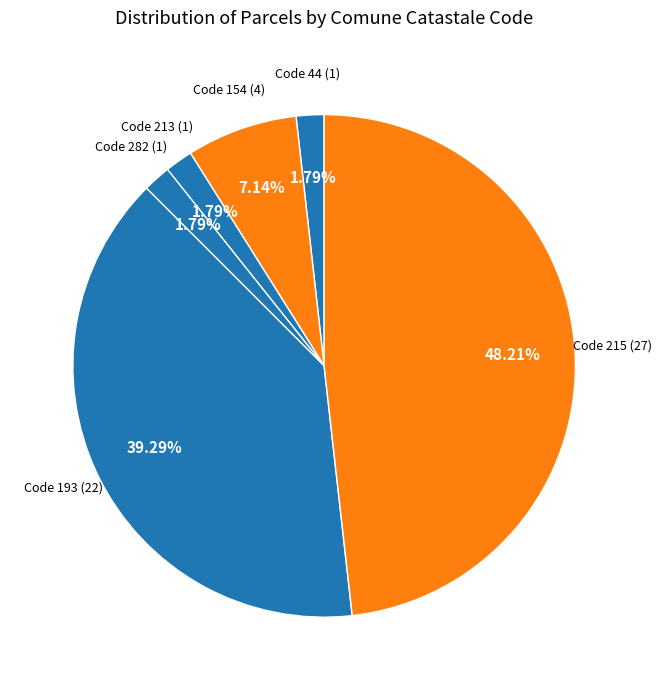

How many segments does this pie chart have?

6